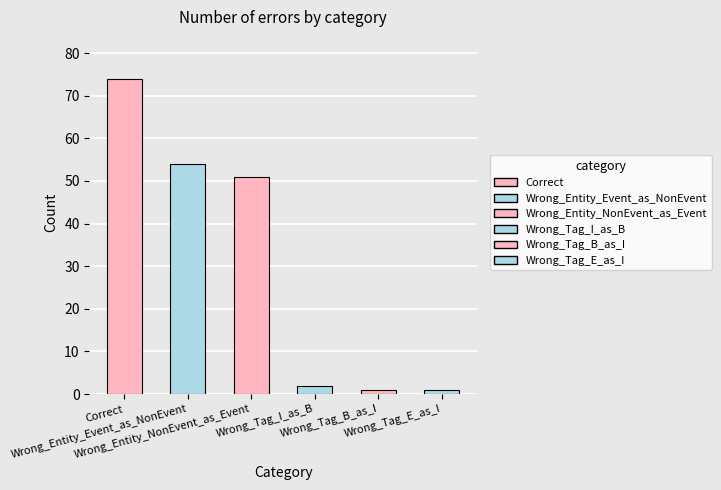

Where does the data first go above 51?

Correct